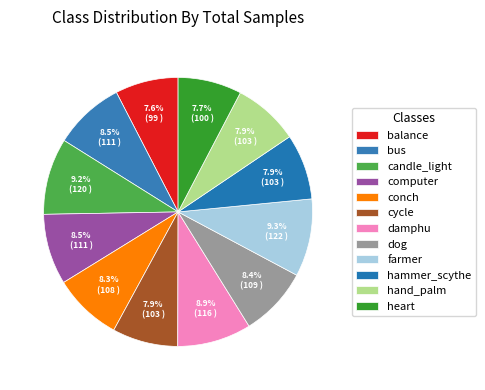

Does any single category account for the majority?

No